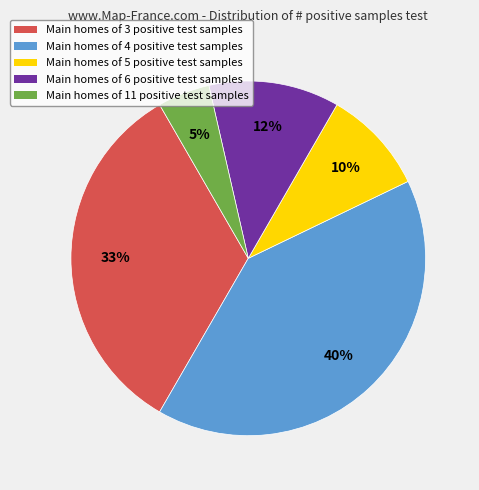

Does any single category account for the majority?

No